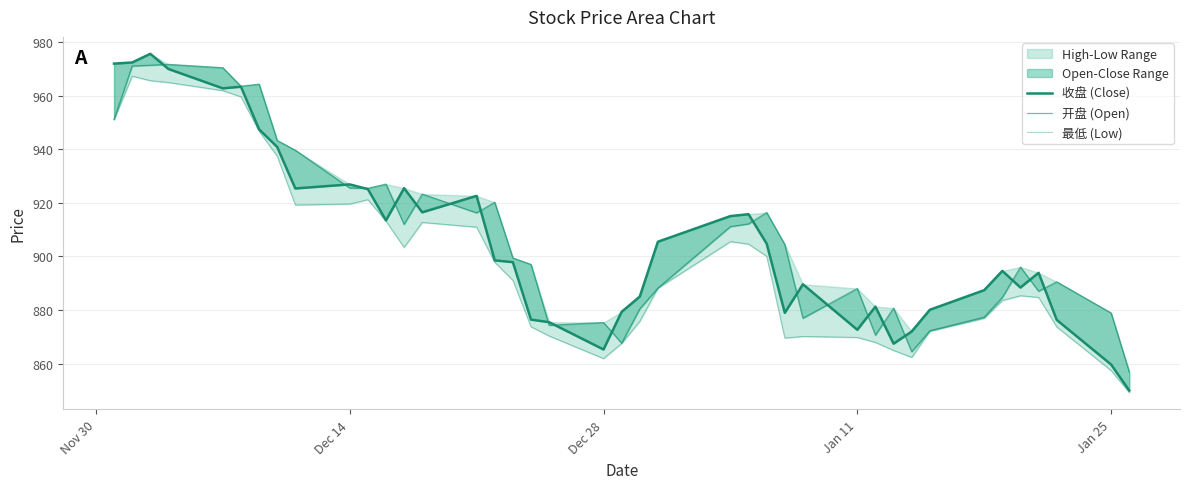

What is the minimum value shown in the chart?

849.2